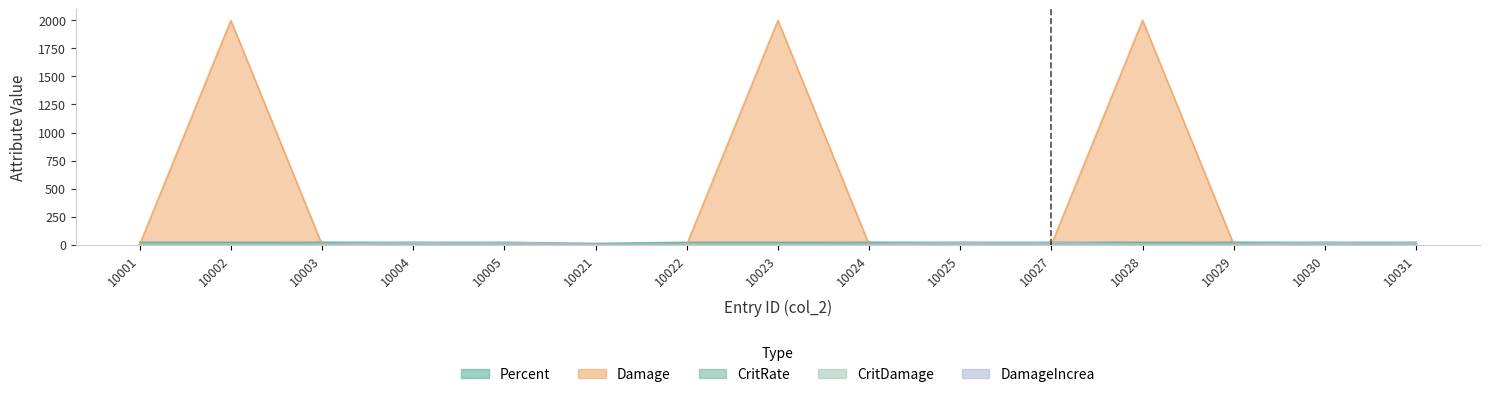

What is the total value across all series at 10002?

2020